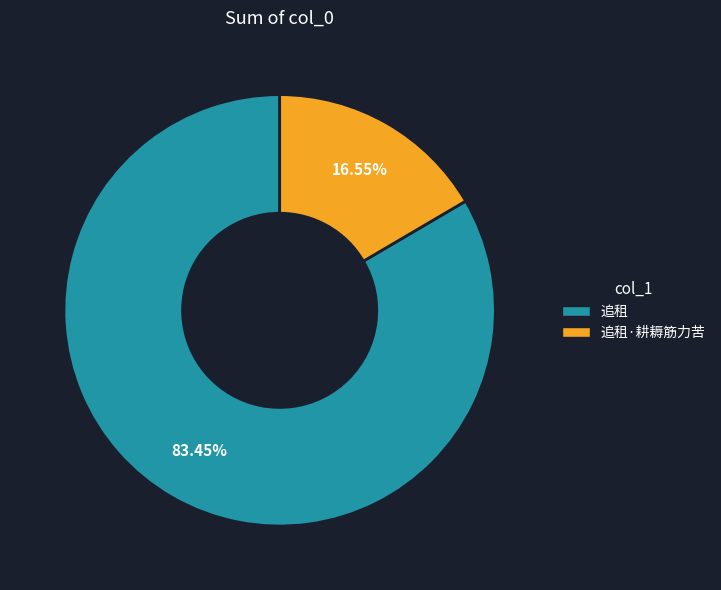

Which has a higher value, 追租 or 追租·耕耨筋力苦?

追租